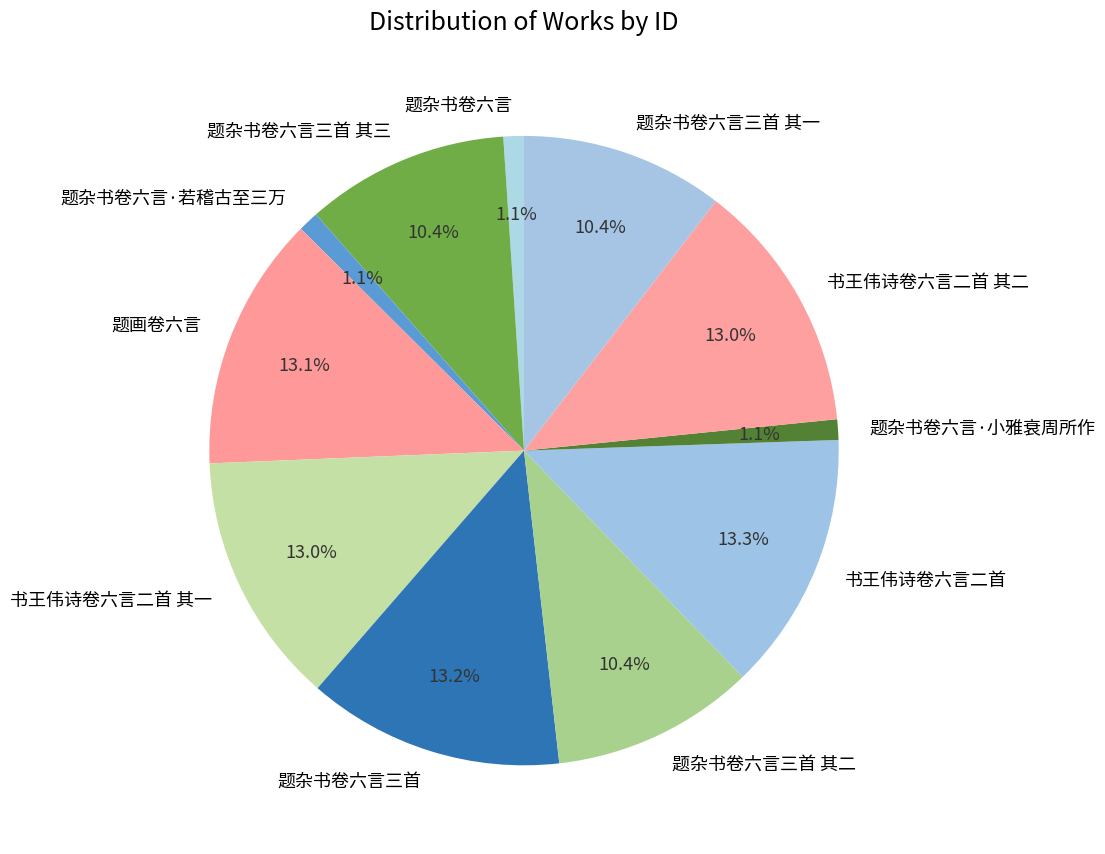

To the nearest percent, what is the average slice percentage?

9%